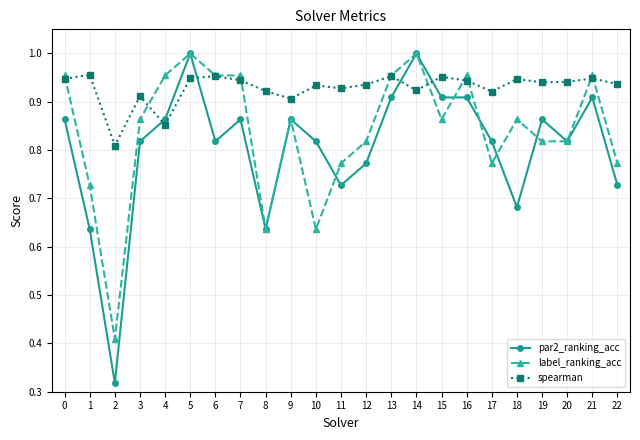

Which series ends up on top after the final intersection of spearman and par2_ranking_acc?

spearman